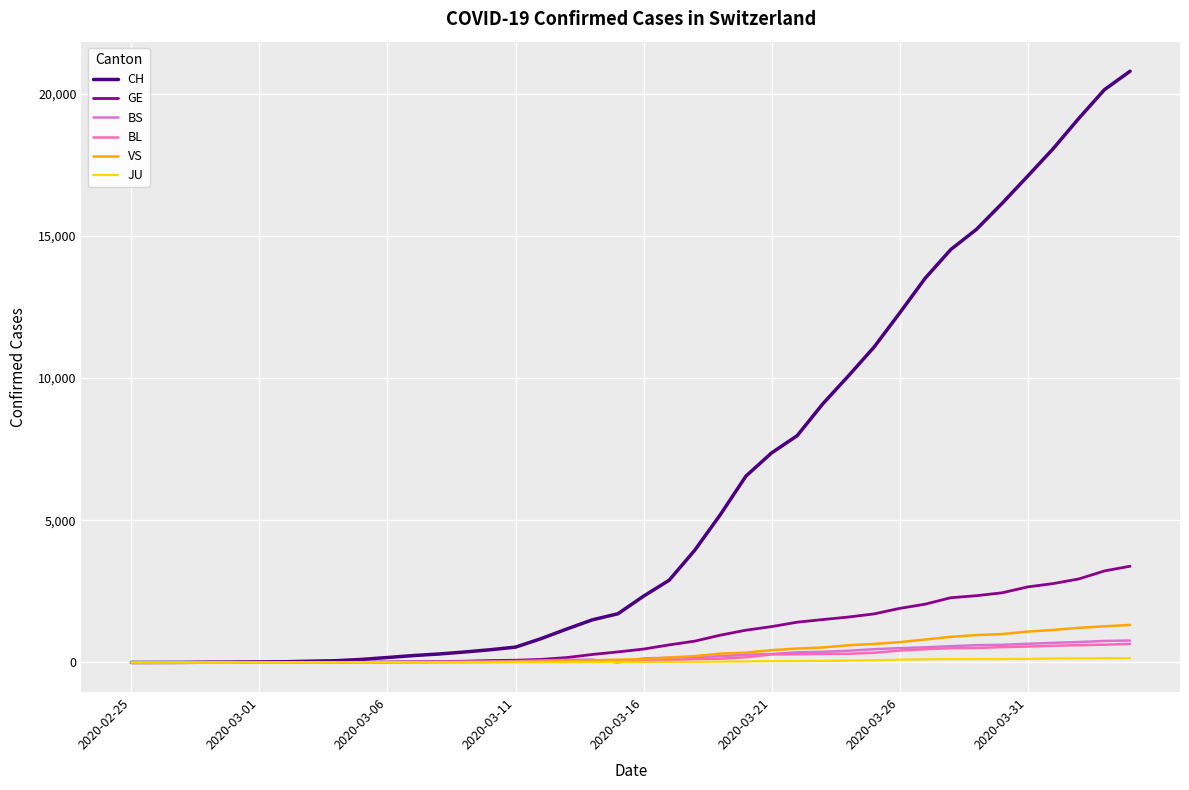

What is the difference between the maximum and second lowest values in the GE series?

3383